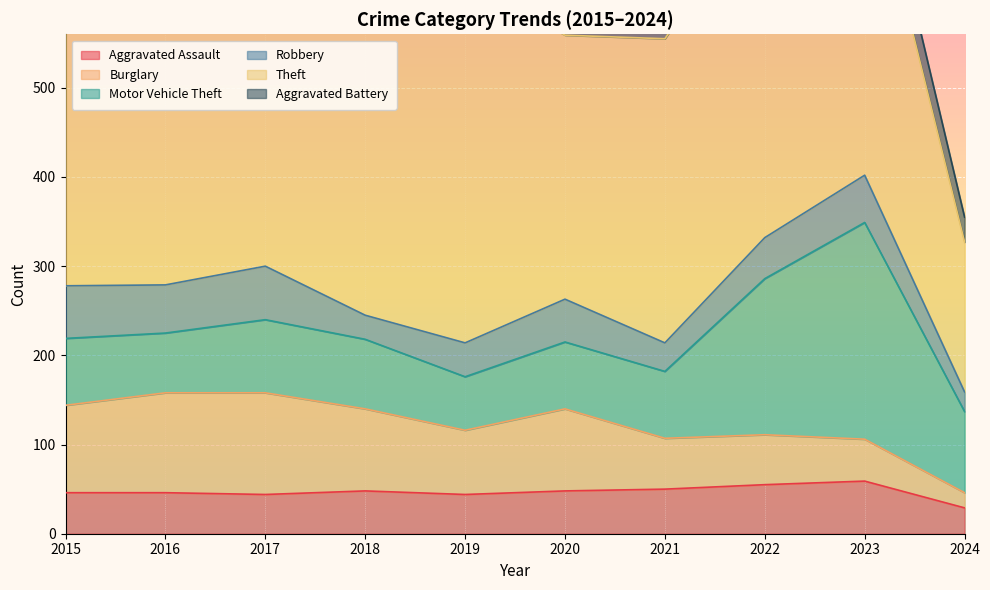

What is the average value of the Aggravated Assault series?

47